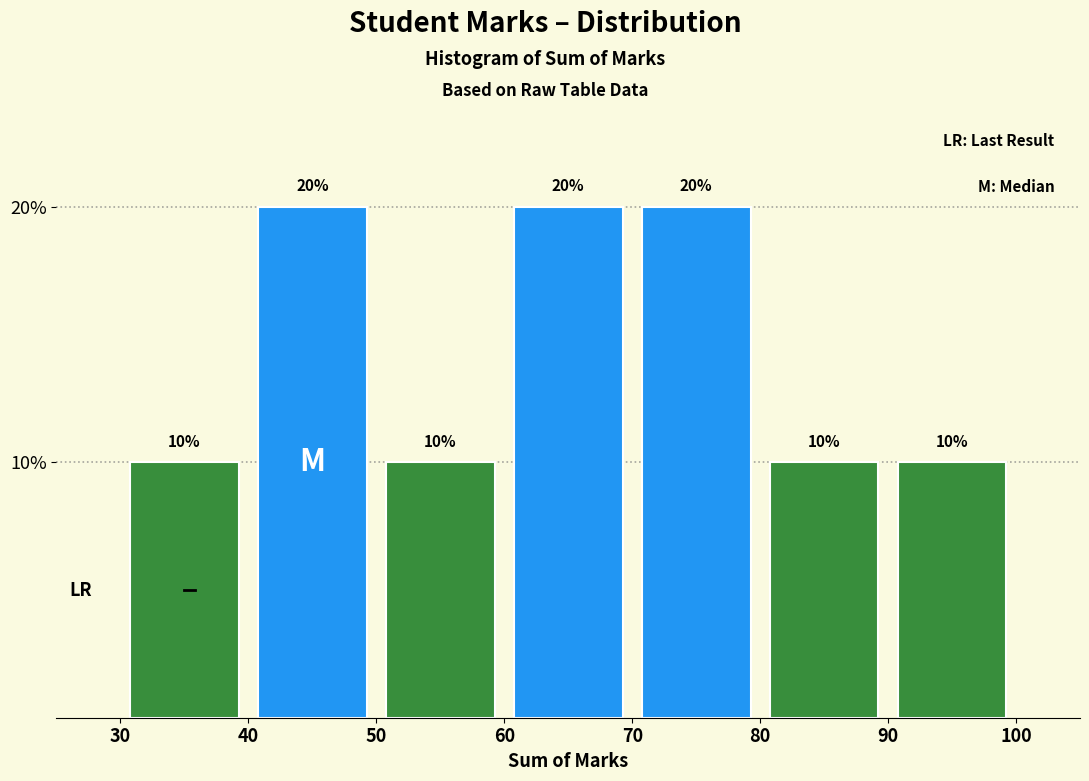

Reading left to right, list every bar in this chart as the range it spans on the x-axis followed by its height.

30 to 40: 10
40 to 50: 20
50 to 60: 10
60 to 70: 20
70 to 80: 20
80 to 90: 10
90 to 100: 10